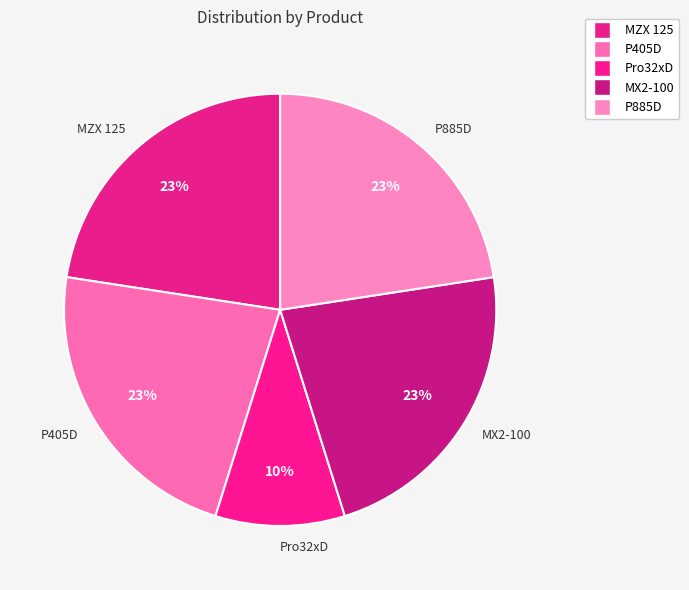

Is it true that MX2-100 is 15% of the pie?

False